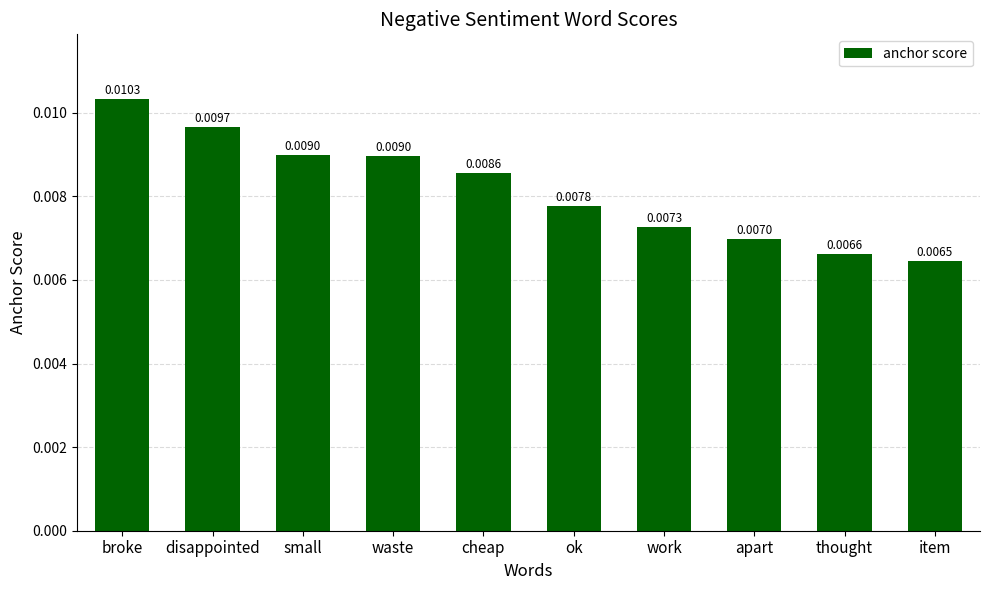

Which label corresponds to the smallest value in the chart?

item